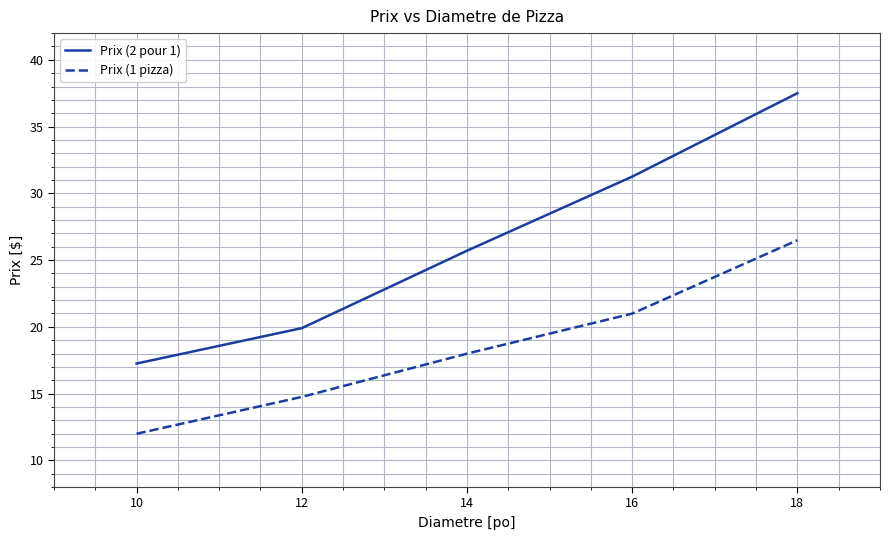

How many values in the Prix (1 pizza) series are below 17?

2